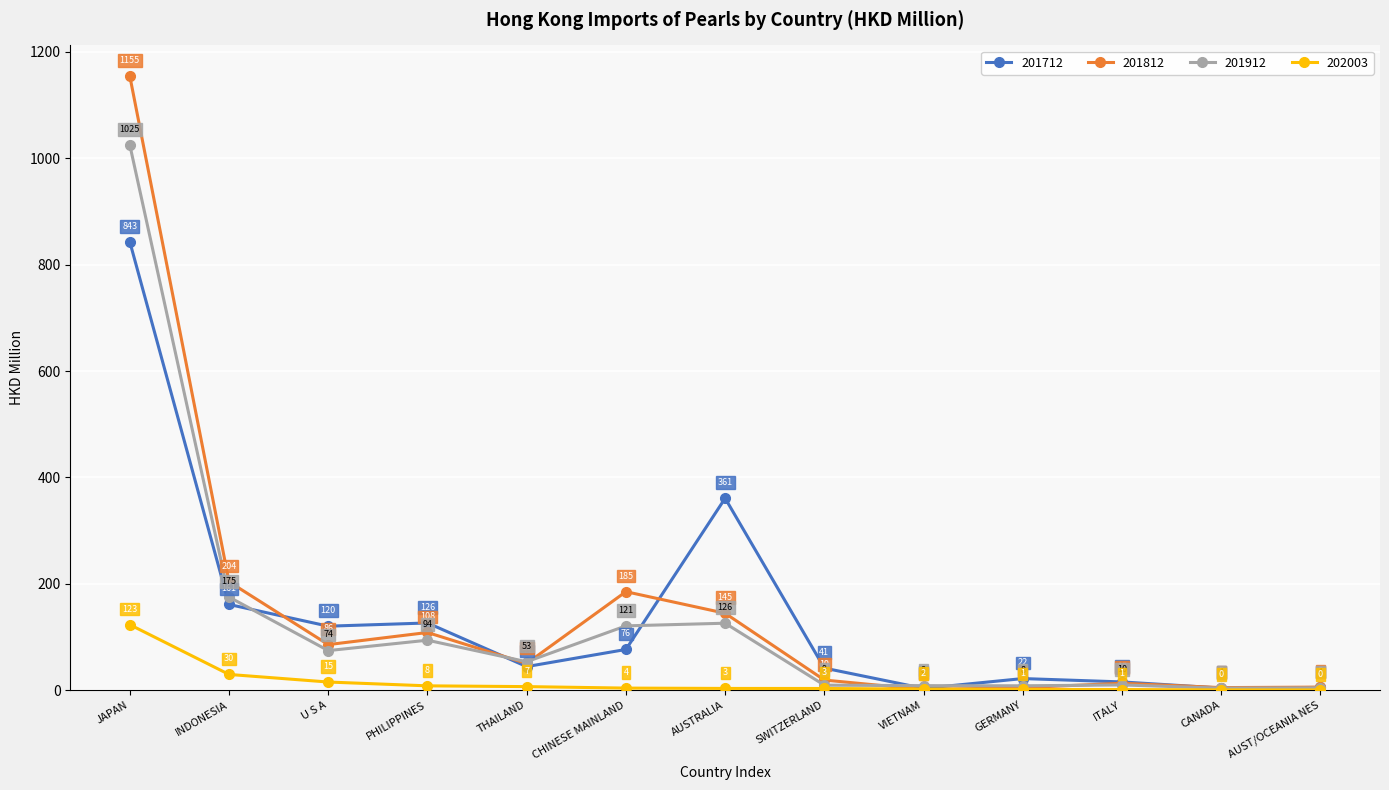

True or false: 201912 has a value of 120.8 at CHINESE MAINLAND.

True